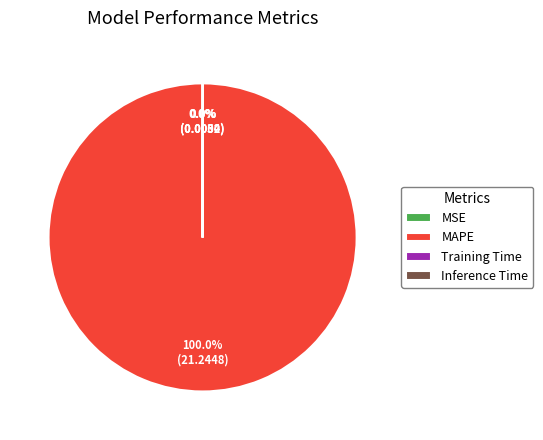

To the nearest percent, what is the difference between the largest and smallest slice percentages?

100%